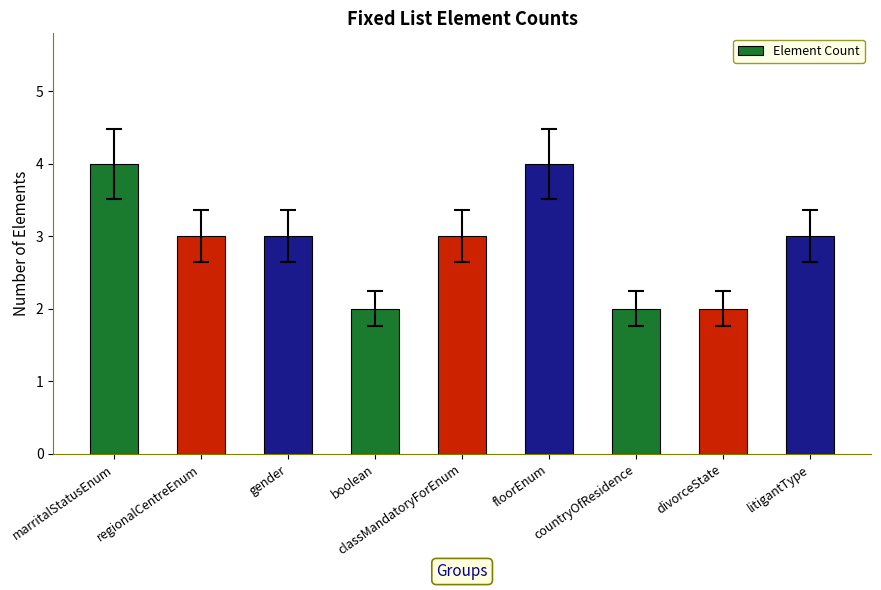

Reading left to right, what are all the values shown in this chart?

marritalStatusEnum=4	regionalCentreEnum=3	gender=3	boolean=2	classMandatoryForEnum=3	floorEnum=4	countryOfResidence=2	divorceState=2	litigantType=3